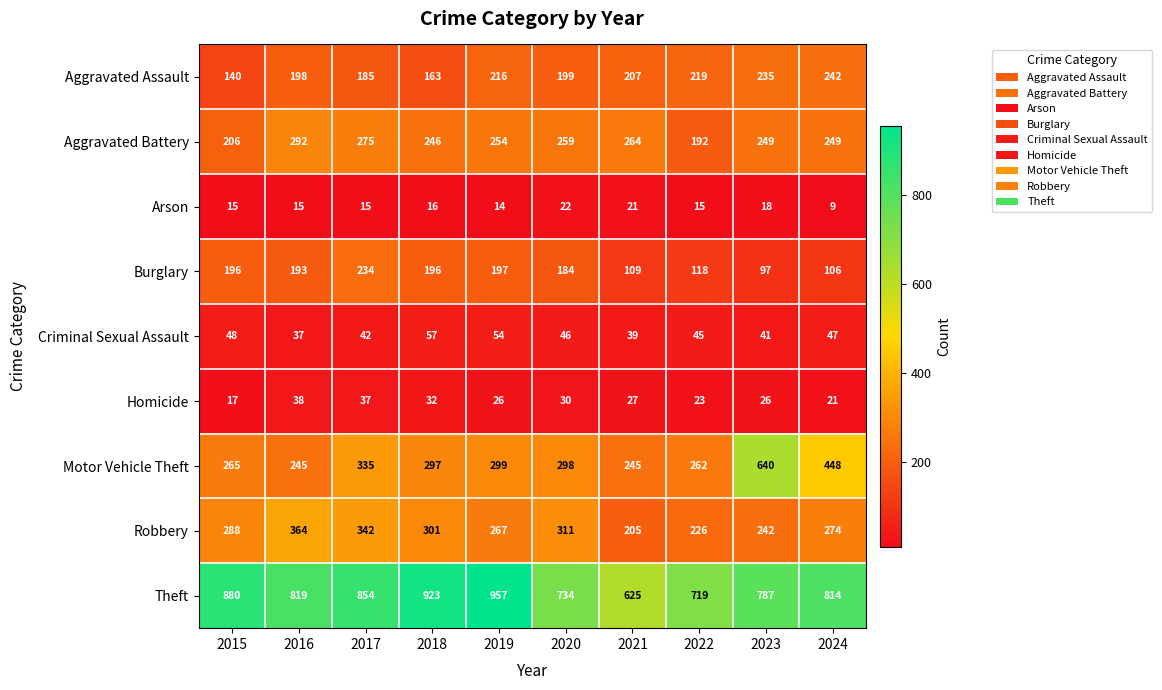

At which label is Theft closest to 791?

2023